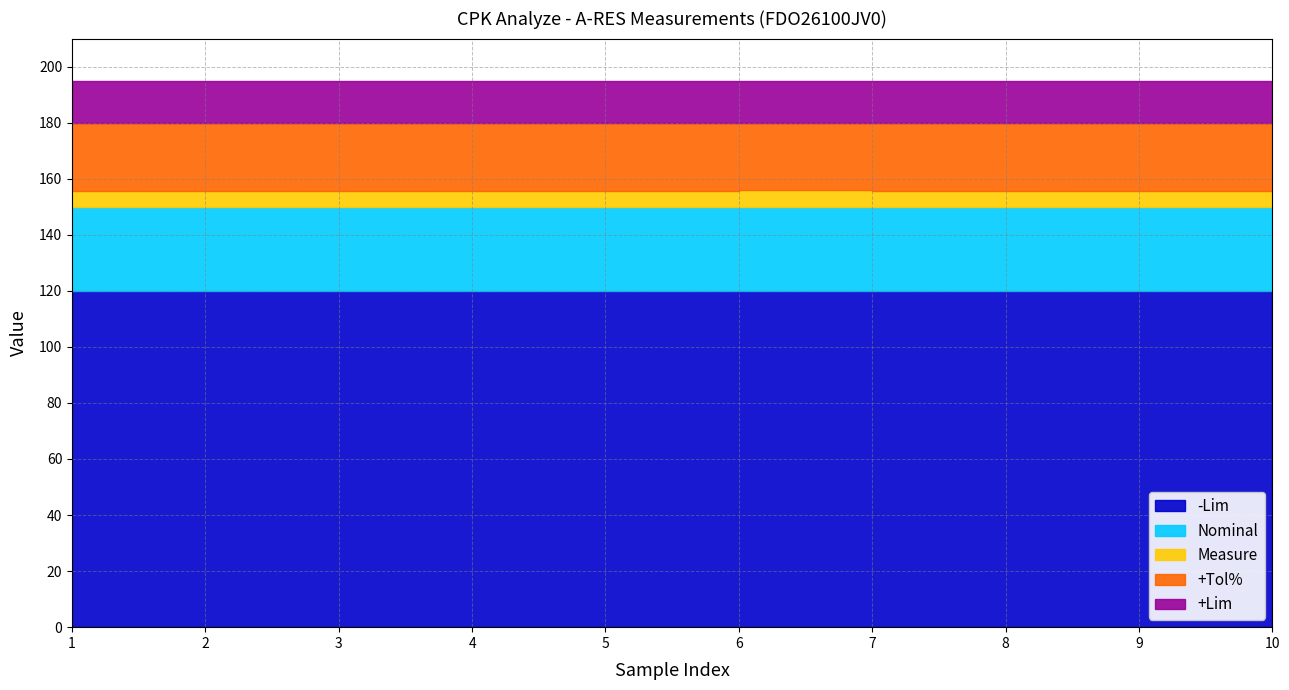

What is the value of the +Lim point at the 6th from the left?

195.0